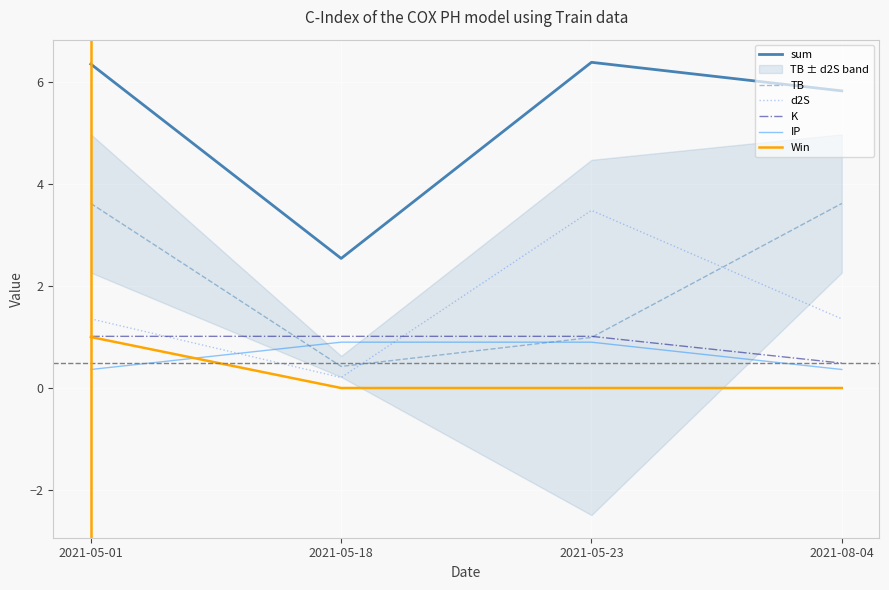

Which series has the largest total across all categories?

sum